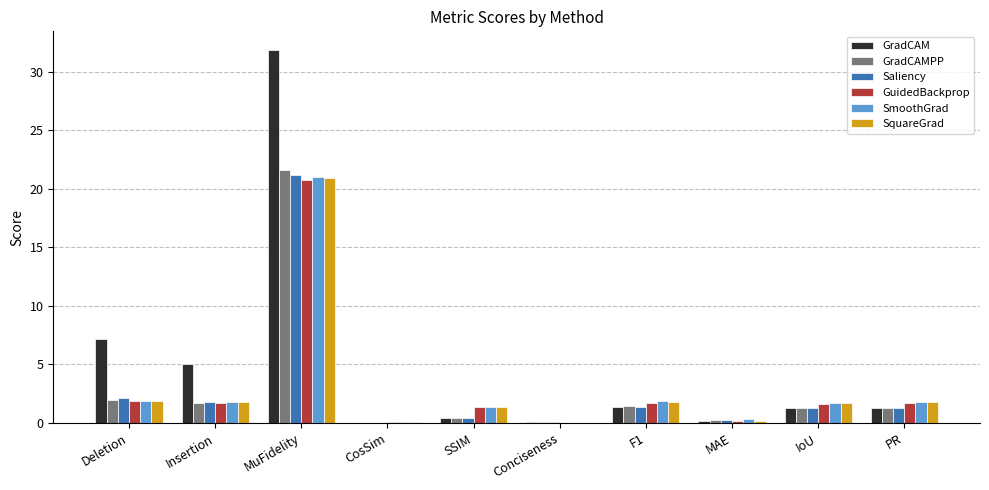

Is it true that GradCAMPP equals 7.6 at CosSim?

False